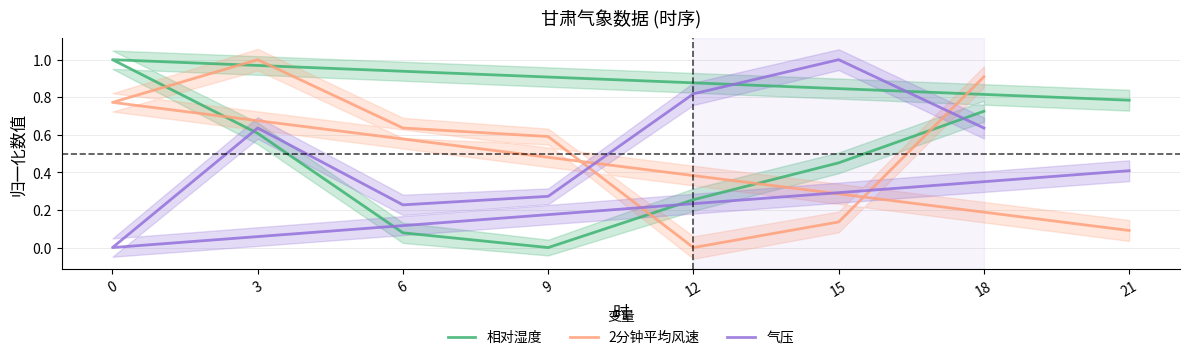

Where do 相对湿度 and 2分钟平均风速 first cross each other?

0 and 3